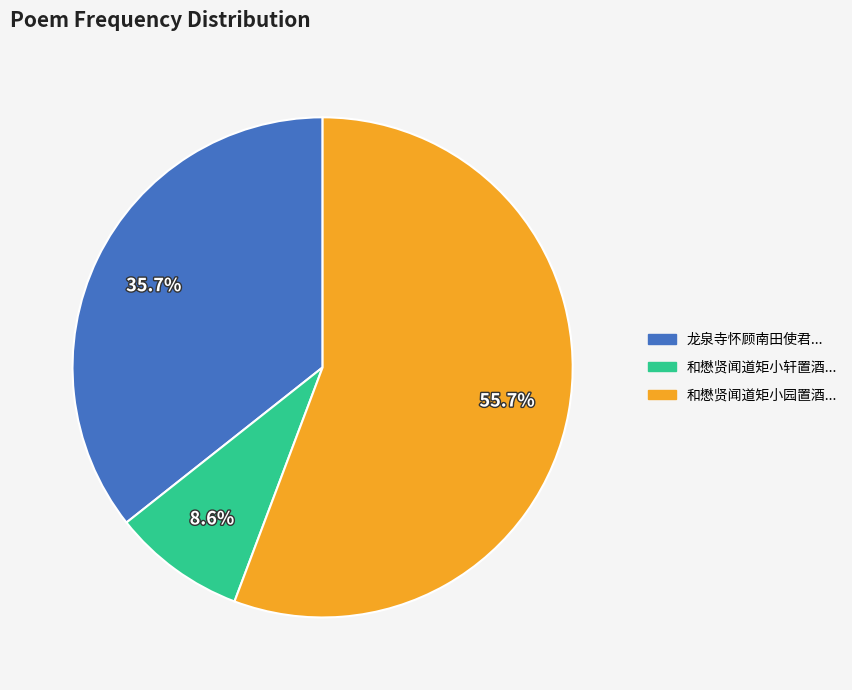

How many segments does this pie chart have?

3